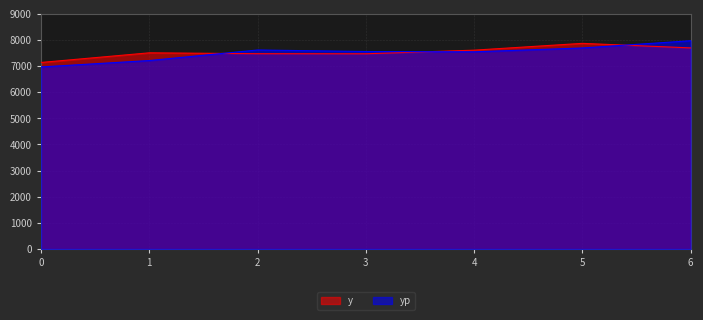

What is the difference between the yp values at 3 and 2?

58.2